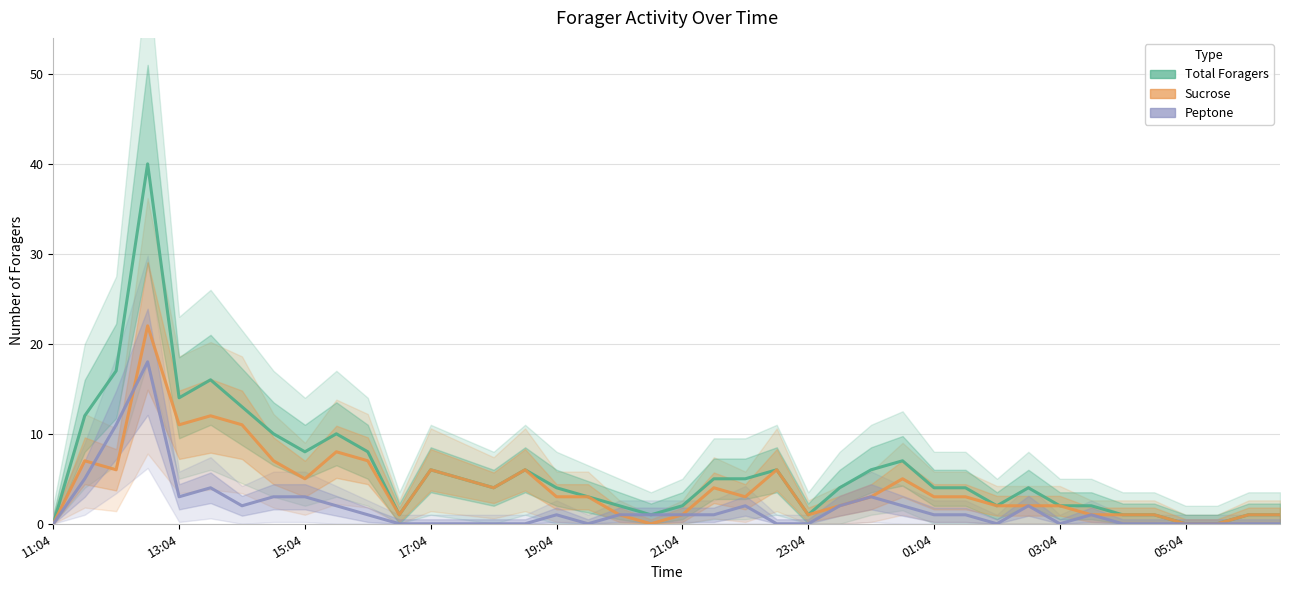

Is it true that Sucrose equals 1 at 35?

True